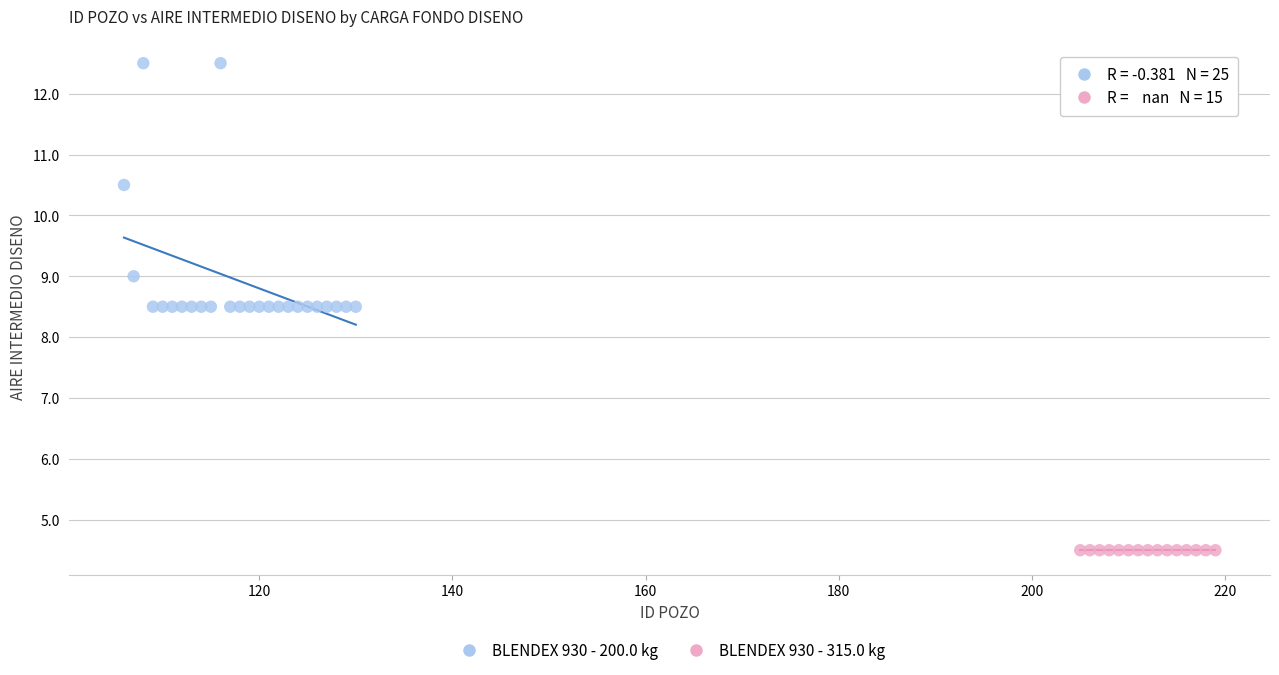

Which series reaches the maximum Y coordinate?

BLENDEX 930 - 200.0 kg